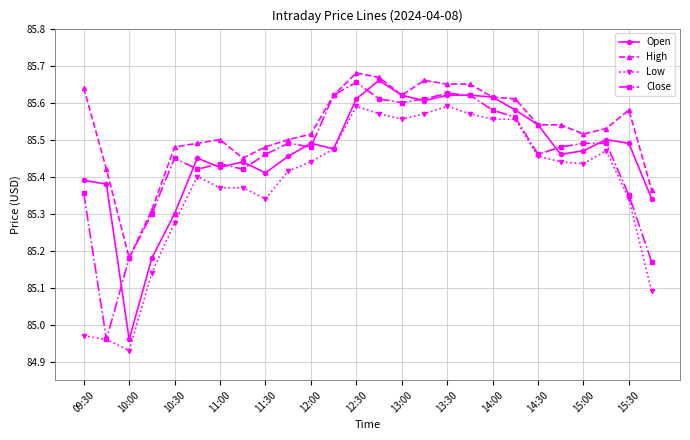

True or false: Low and High cross at least once.

False